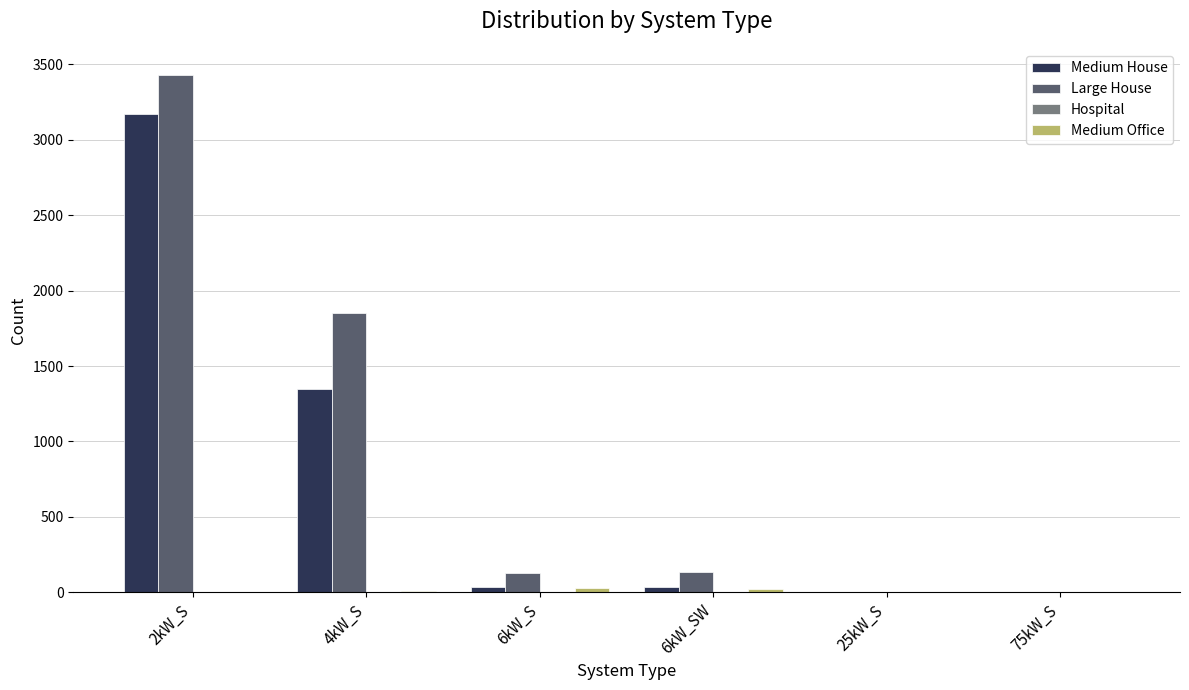

What is the average value of the Large House series?

924